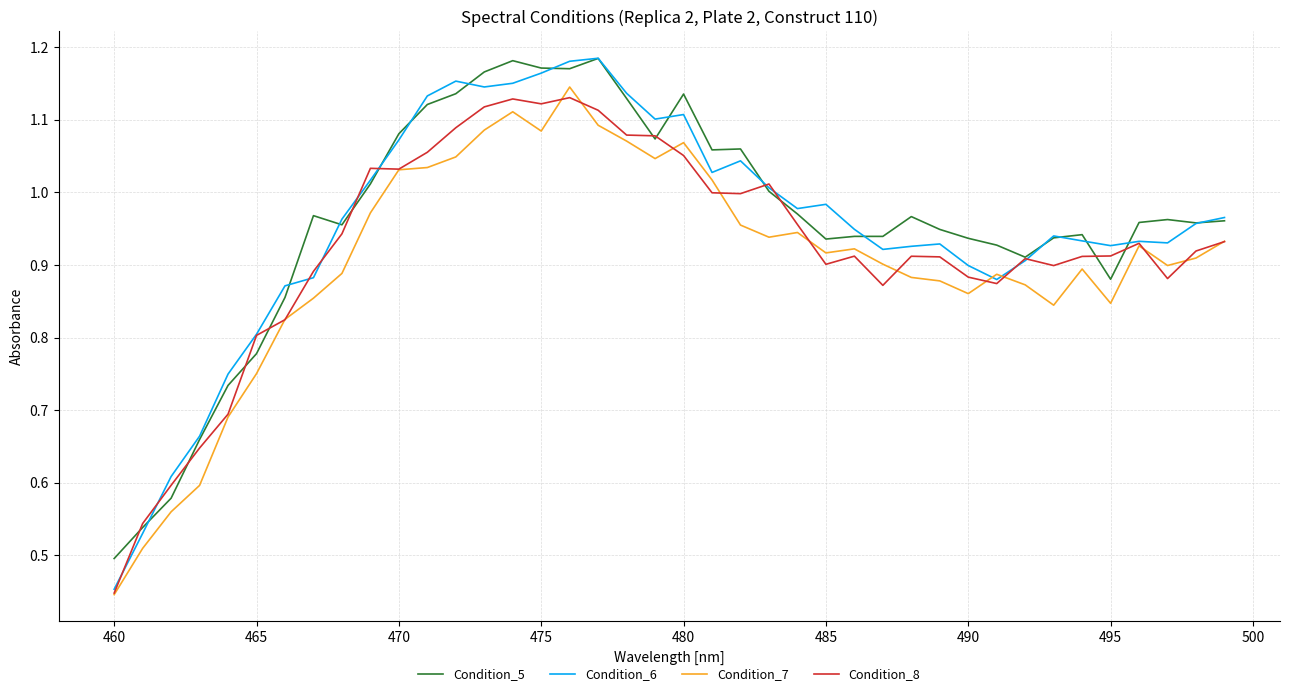

Which series has the widest spread of values?

Condition_6